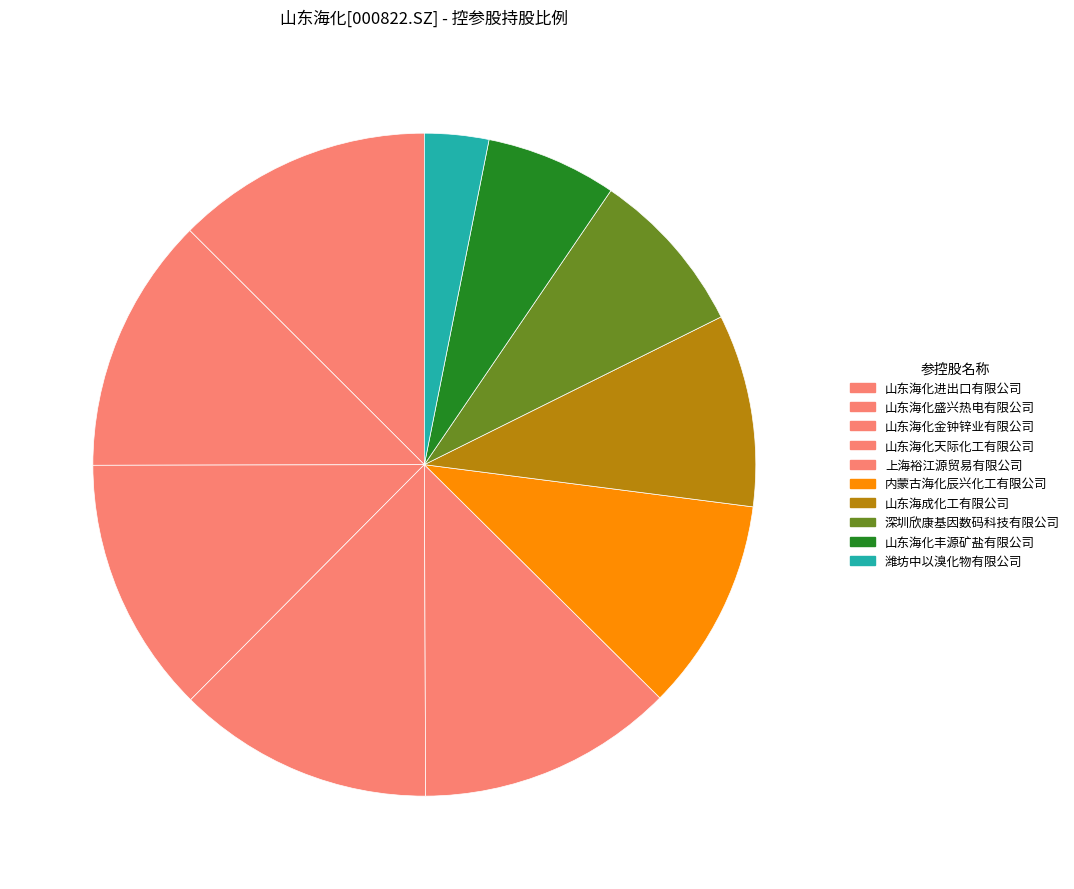

What is the ratio of the value at 上海裕江源贸易有限公司 to the value at 山东海化进出口有限公司?

1.0